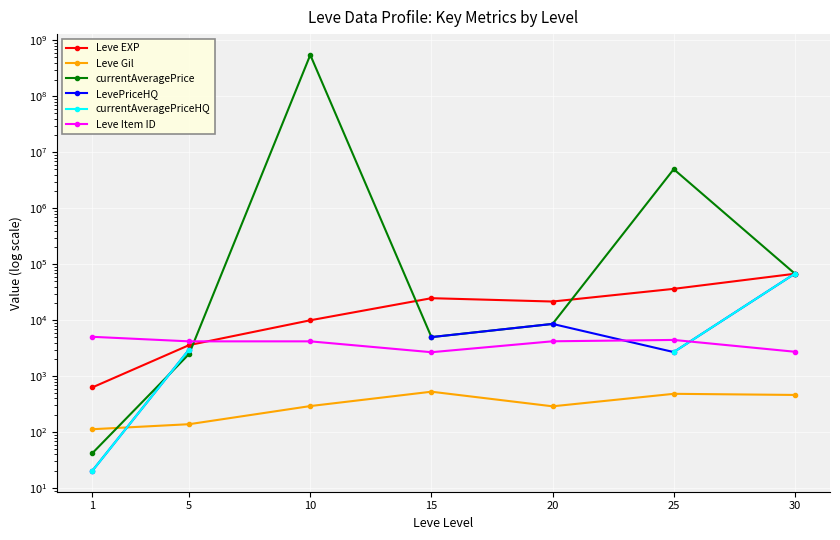

The value of currentAveragePrice at 20 is 11587.6. True or false?

False